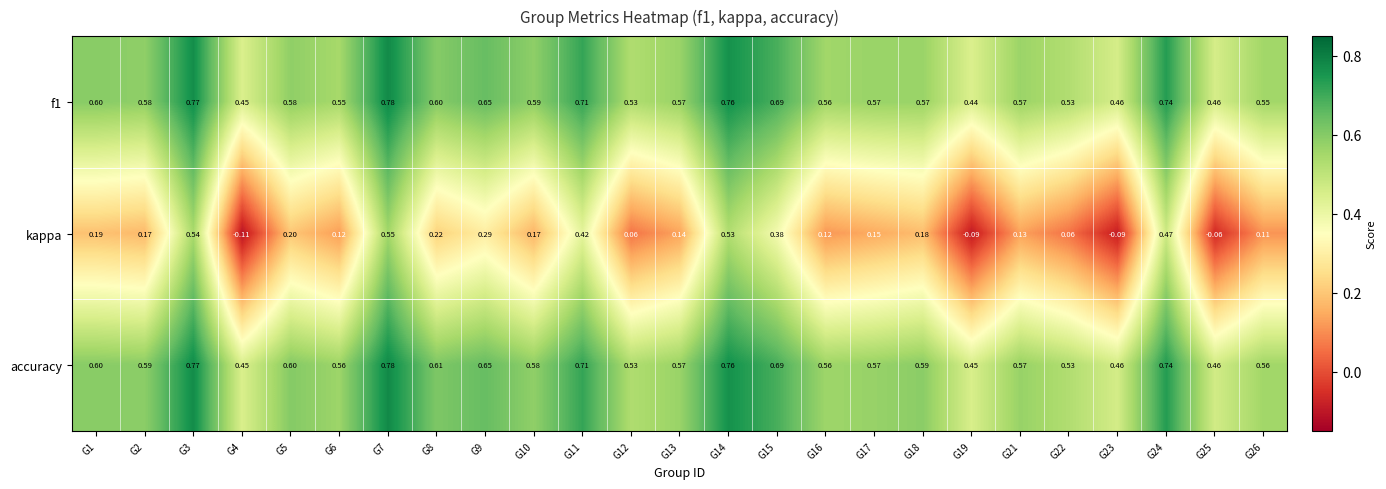

Is the value of kappa at G12 greater than the value of f1 at G4?

No